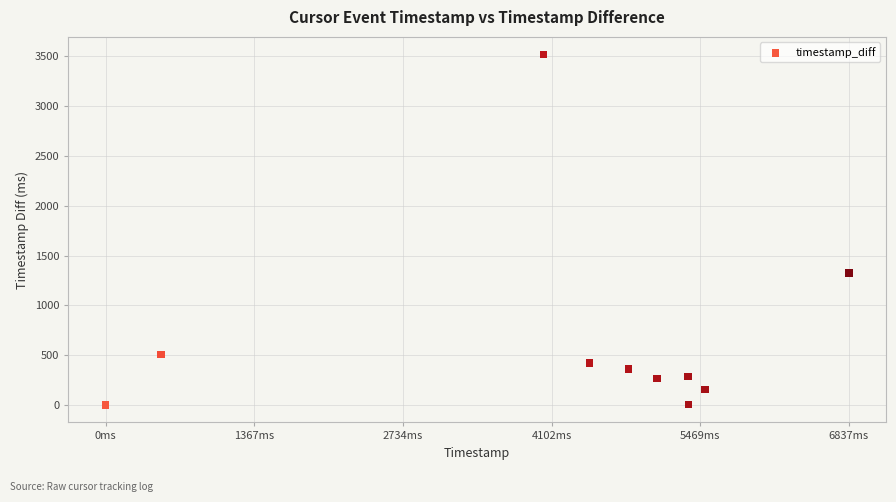

What Y value in the scatter plot is closest to 1760?

1324